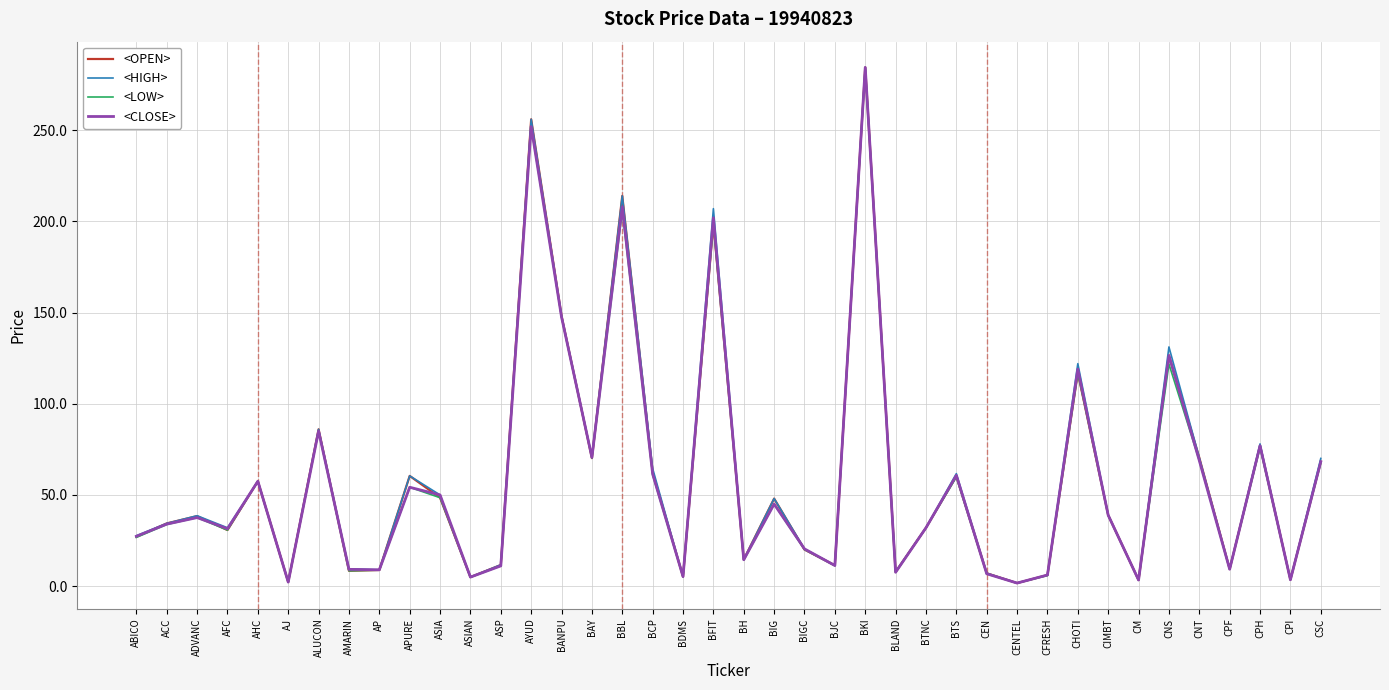

Is the value of <OPEN> at BFIT greater than the value of <CLOSE> at AHC?

Yes